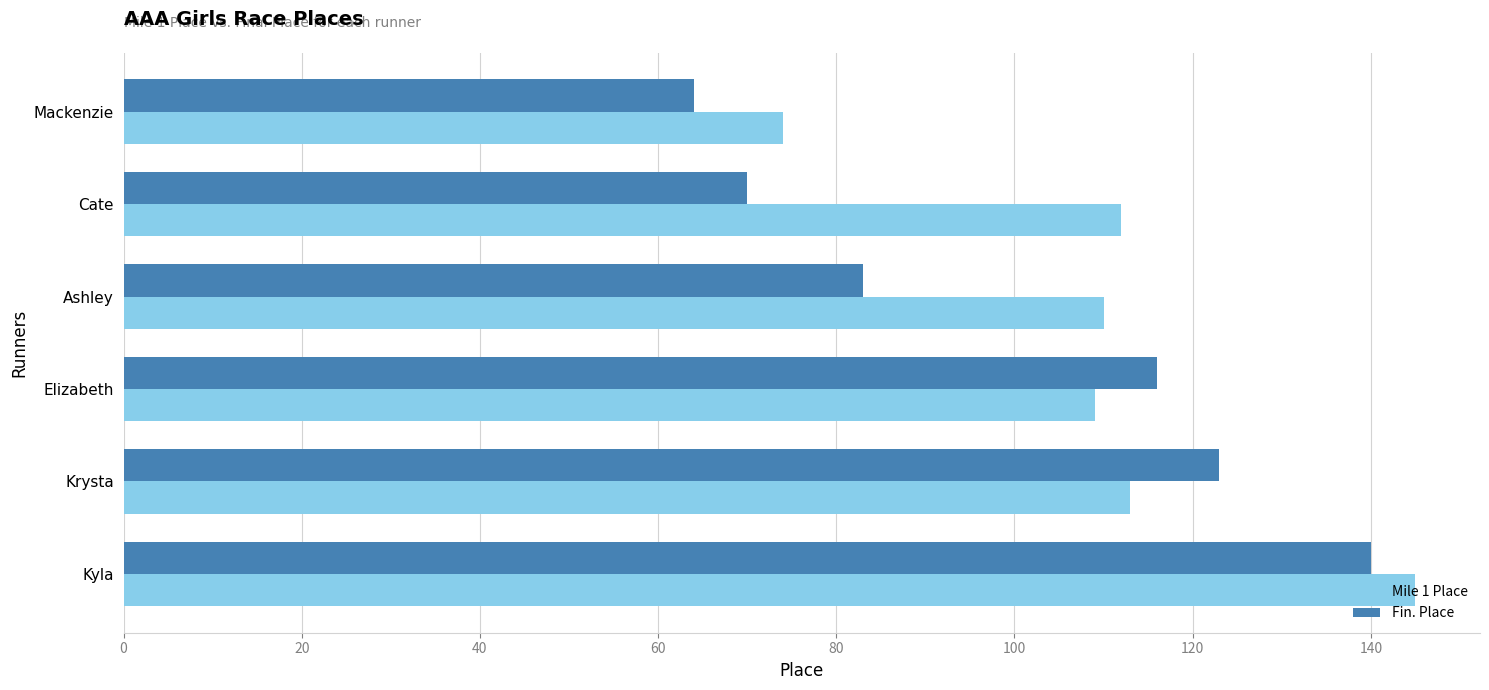

Is it true that Mile 1 Place equals 112 at Cate?

True